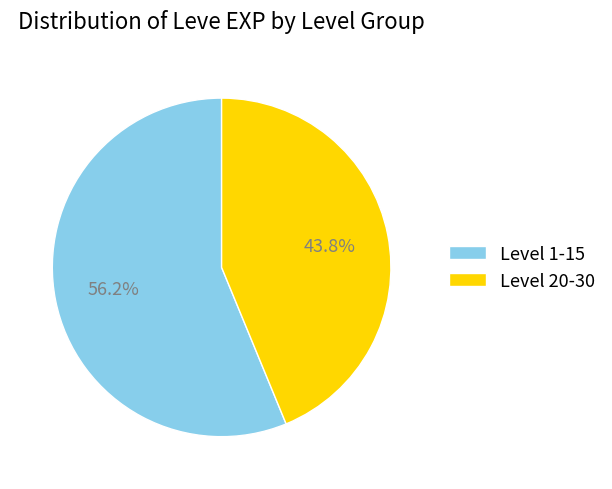

How many slices are in this pie chart?

2